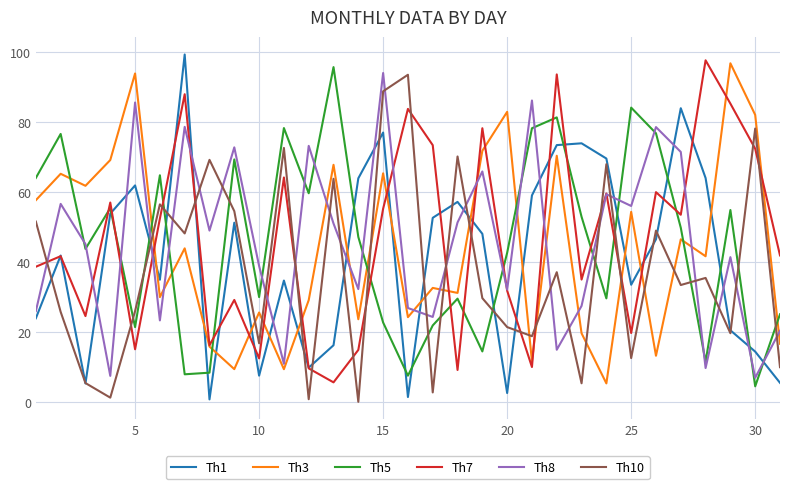

Which series has the largest range (max minus min)?

Th1